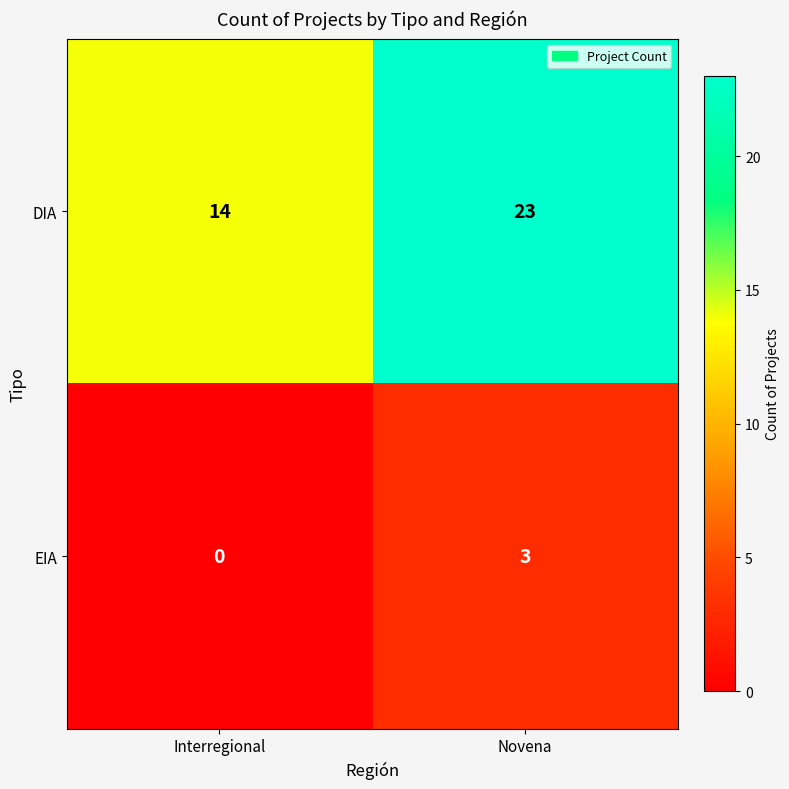

How many series are shown in this chart?

2